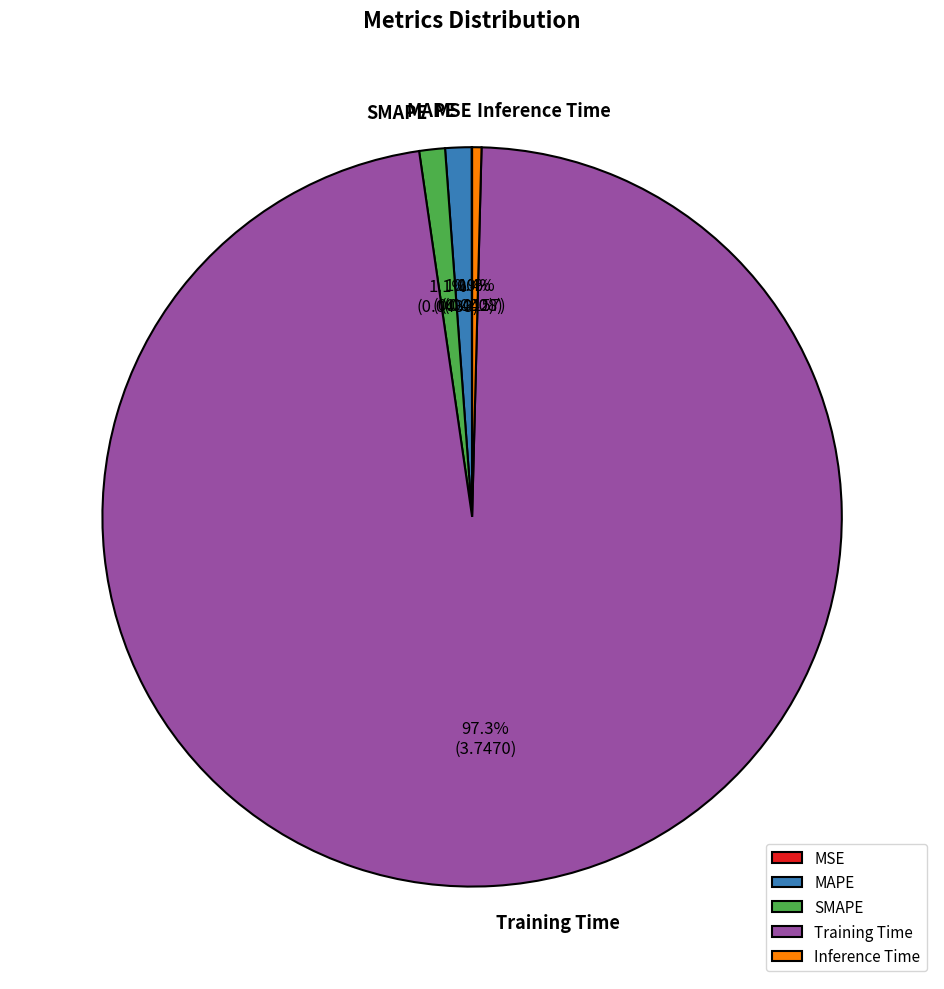

Is the sum of SMAPE and Inference Time greater than half?

No